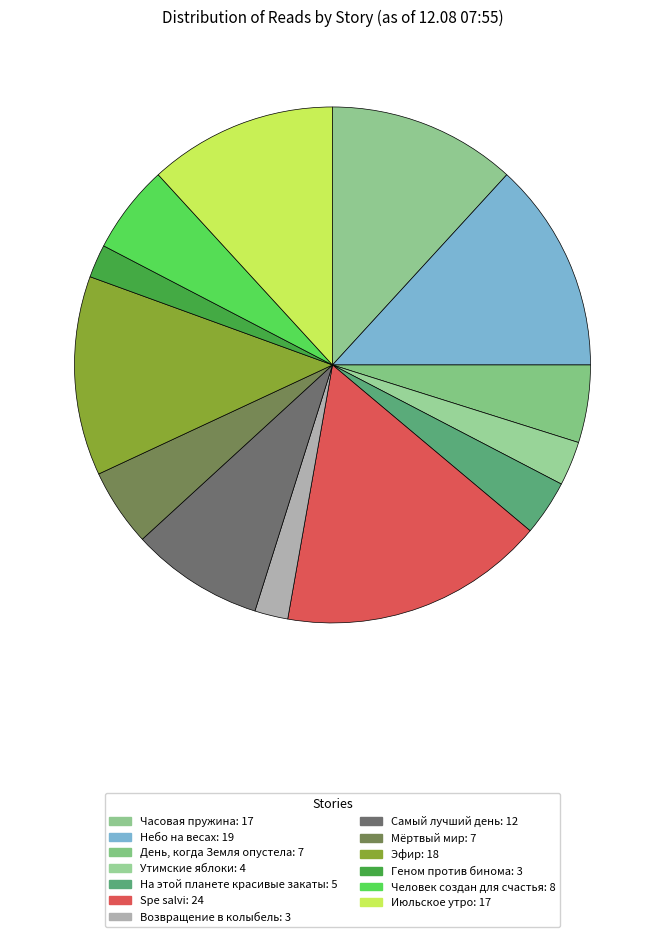

How many slices are in this pie chart?

13